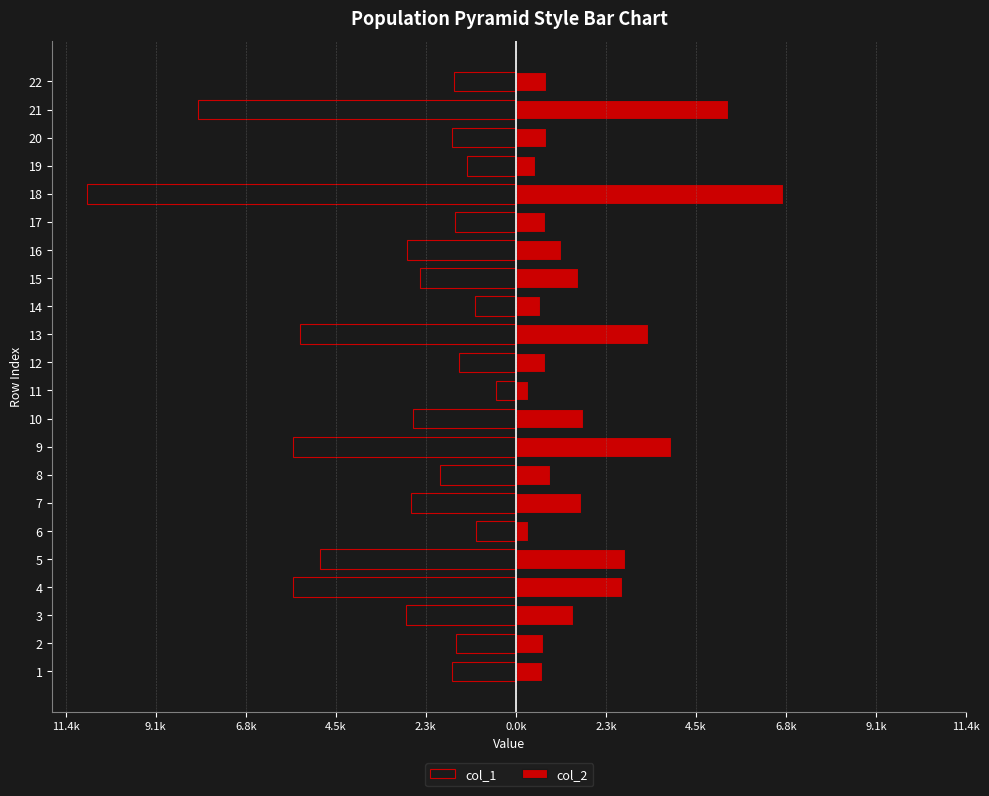

Between 4 and 8, which is larger?

8